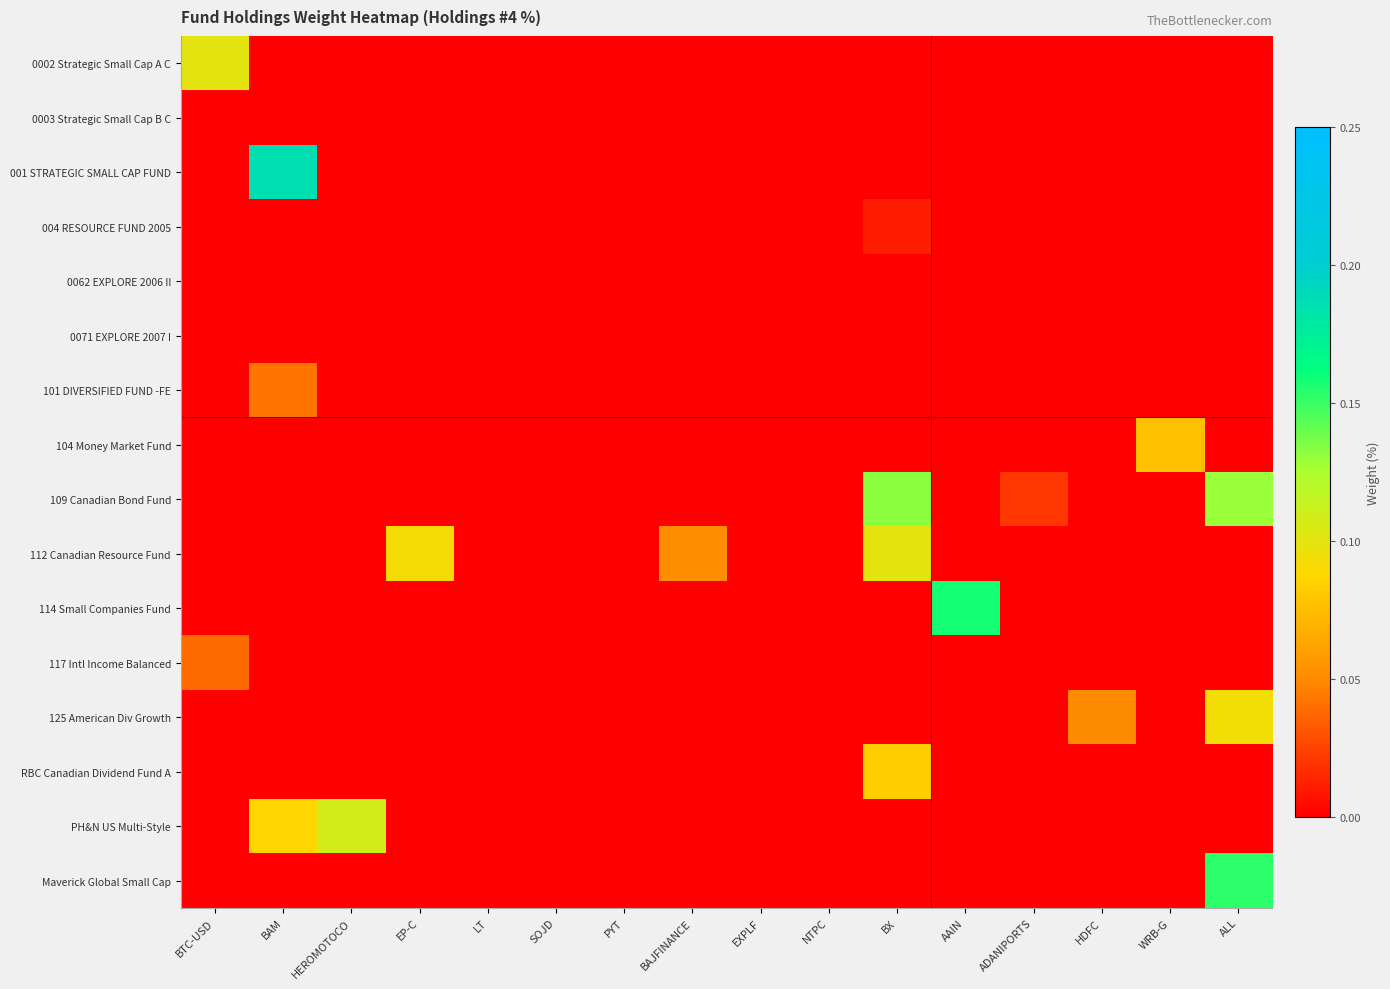

What is the total value across all series at BX?

0.3